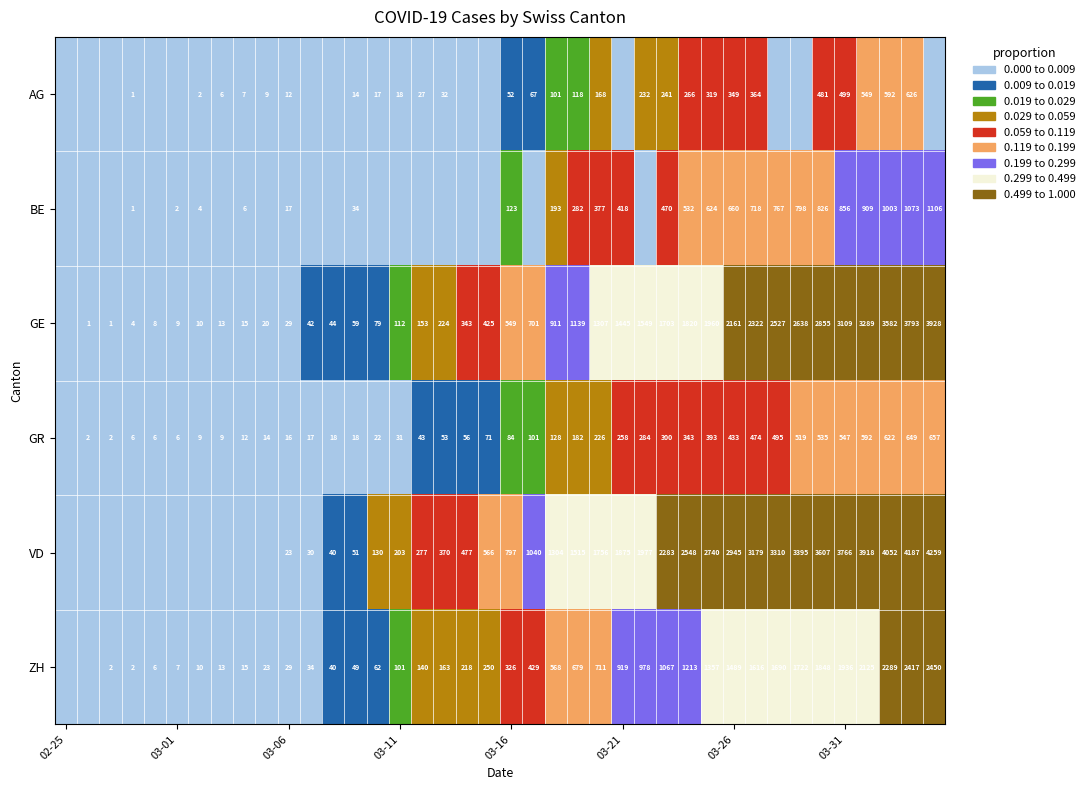

Between 8 and 16, which is larger?

16